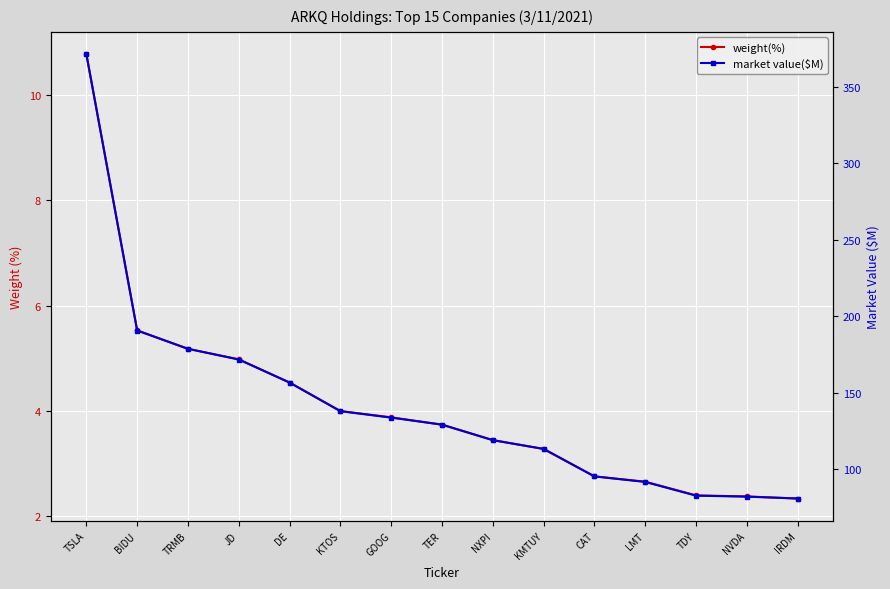

True or false: market value($M) and weight(%) intersect in this chart.

False